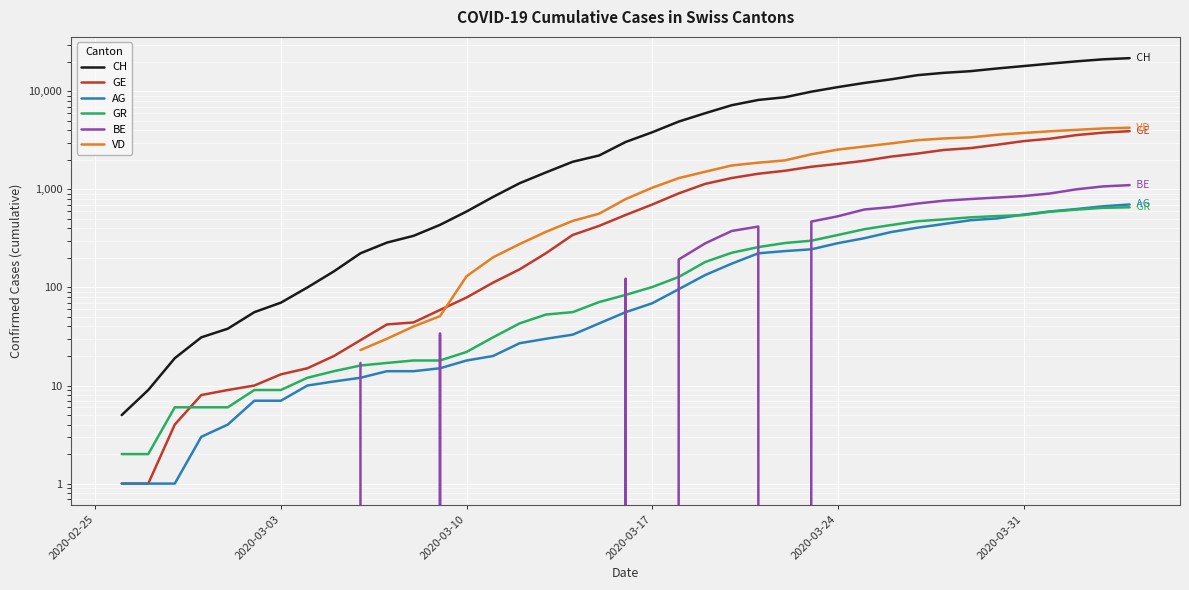

How many lines are shown in the chart?

6